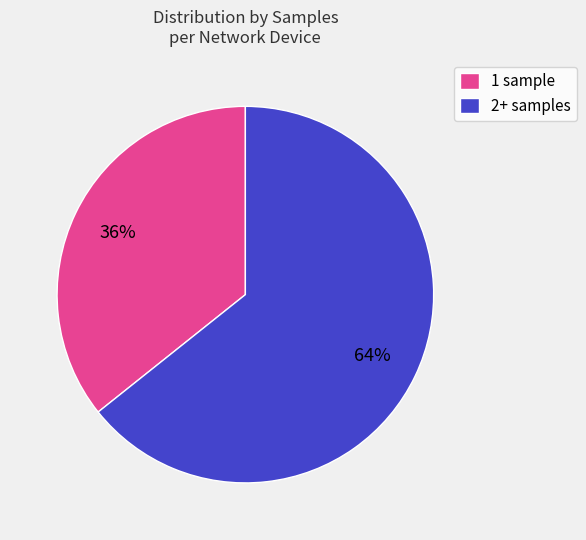

Count the number of slices in the pie.

2